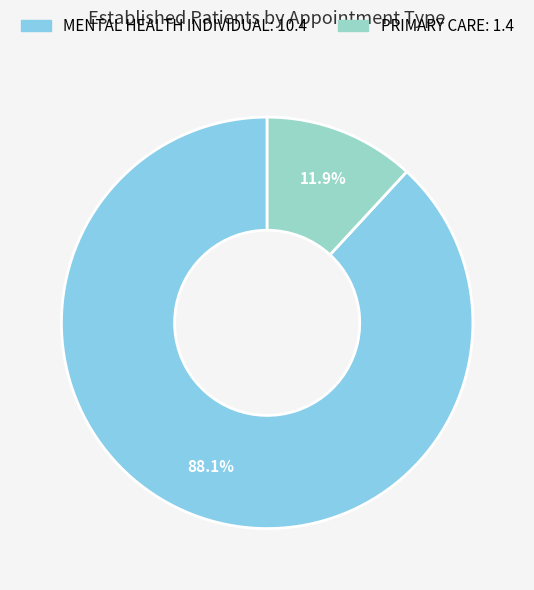

How many slices are in this pie chart?

2